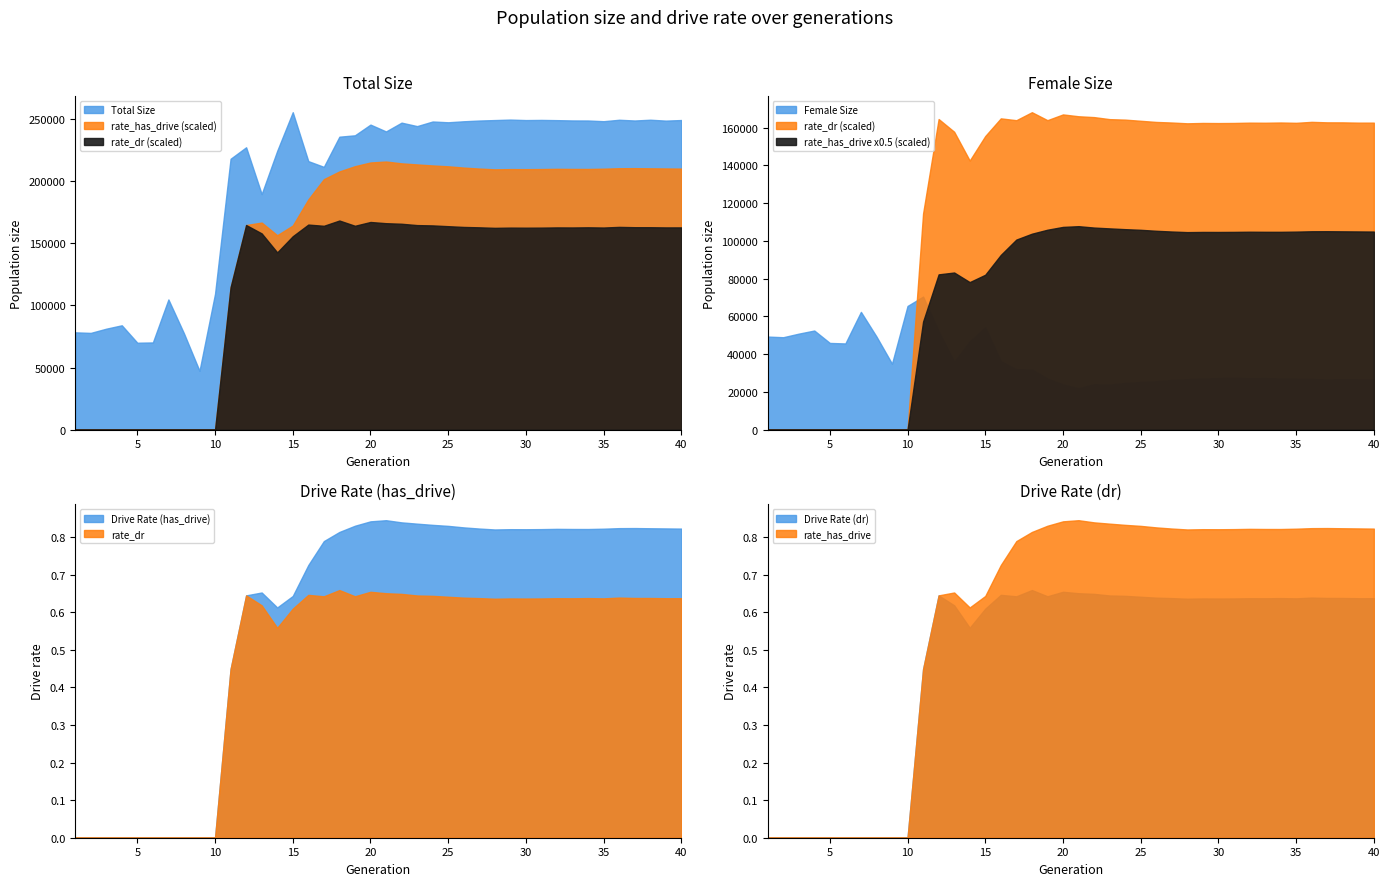

Is it true that Drive Rate (has_drive) equals 0.5 at 20?

False